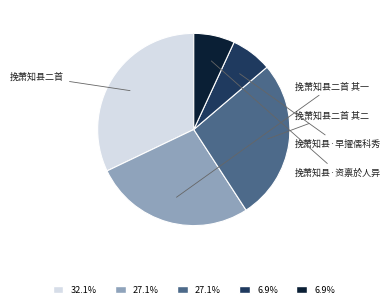

How many segments does this pie chart have?

5